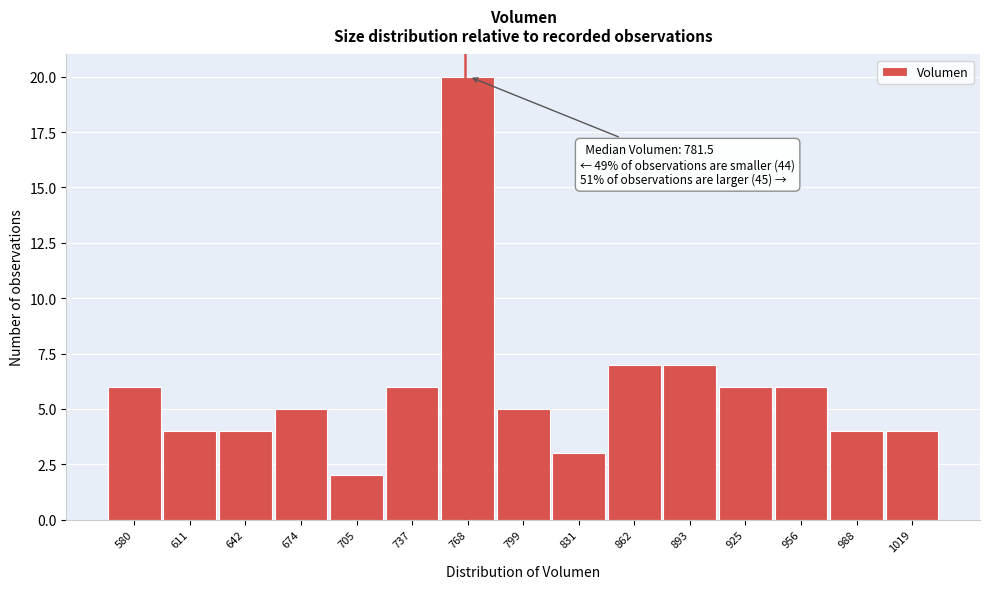

Reading left to right, transcribe all the data shown in this chart.

580=6	611=4	642=4	674=5	705=2	737=6	768=20	799=5	831=3	862=7	893=7	925=6	956=6	988=4	1019=4